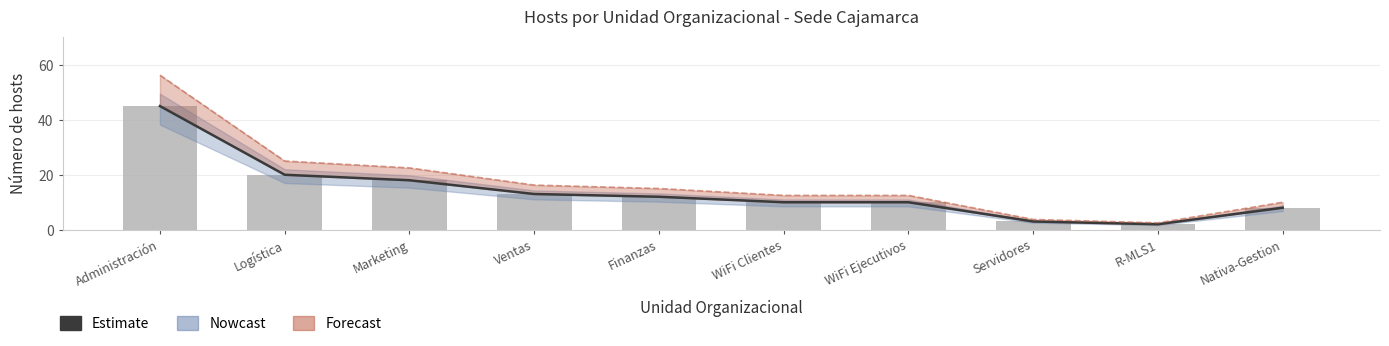

Is it true that the value at R-MLS1 is 1?

False